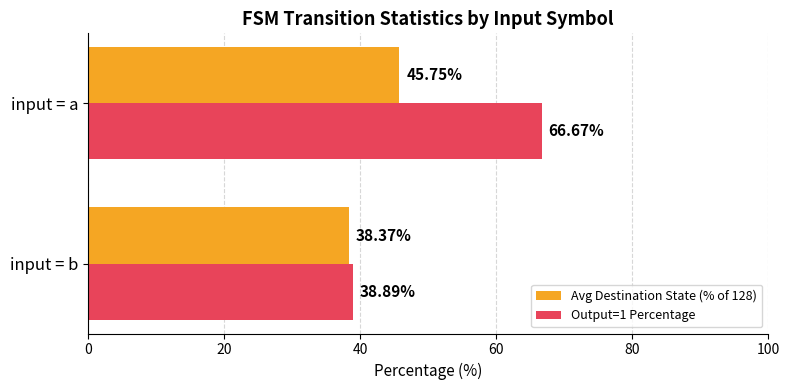

Which series has the largest total across all categories?

Output=1 Percentage